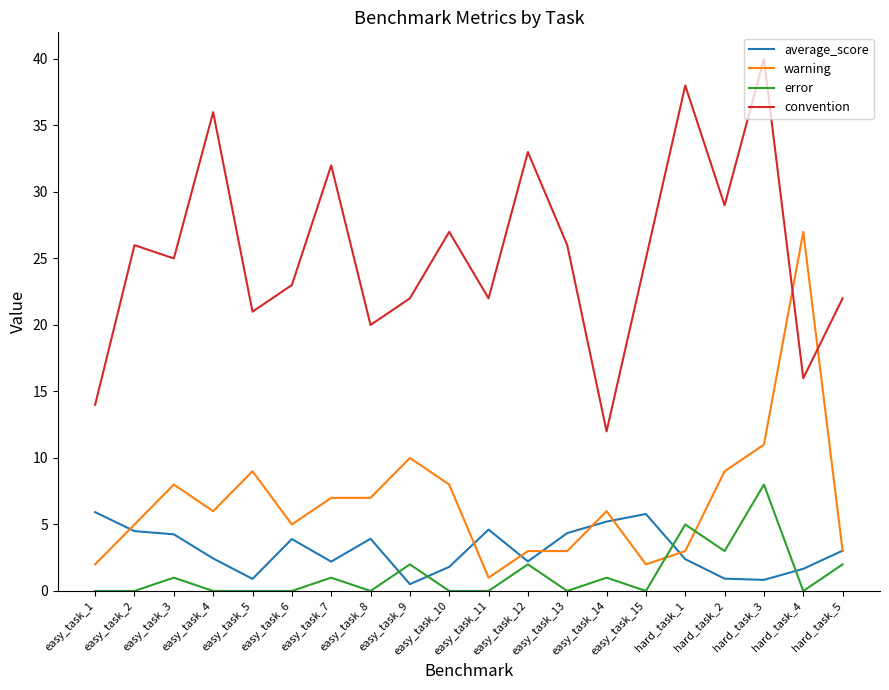

True or false: average_score and convention cross at least once.

False